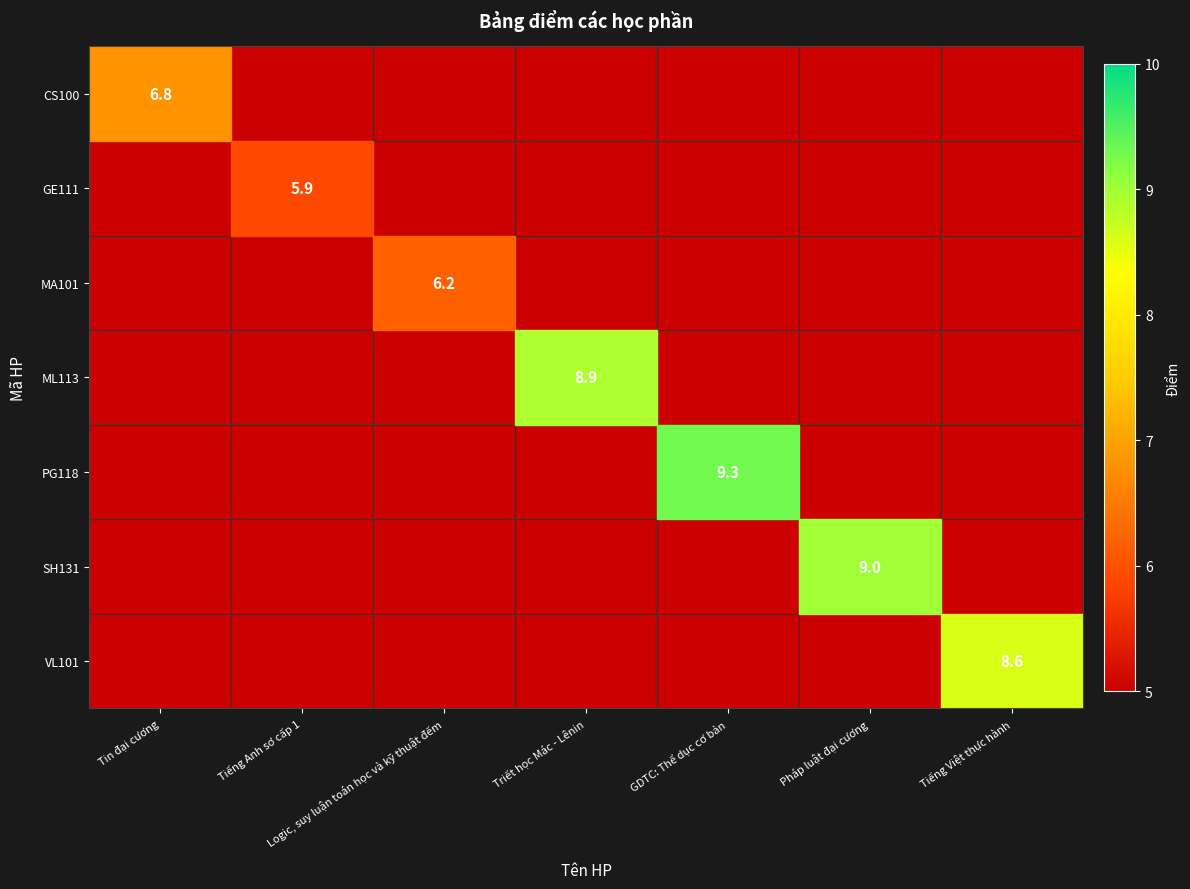

True or false: ML113 has a value of 8.9 at Triết học Mác - Lênin.

True